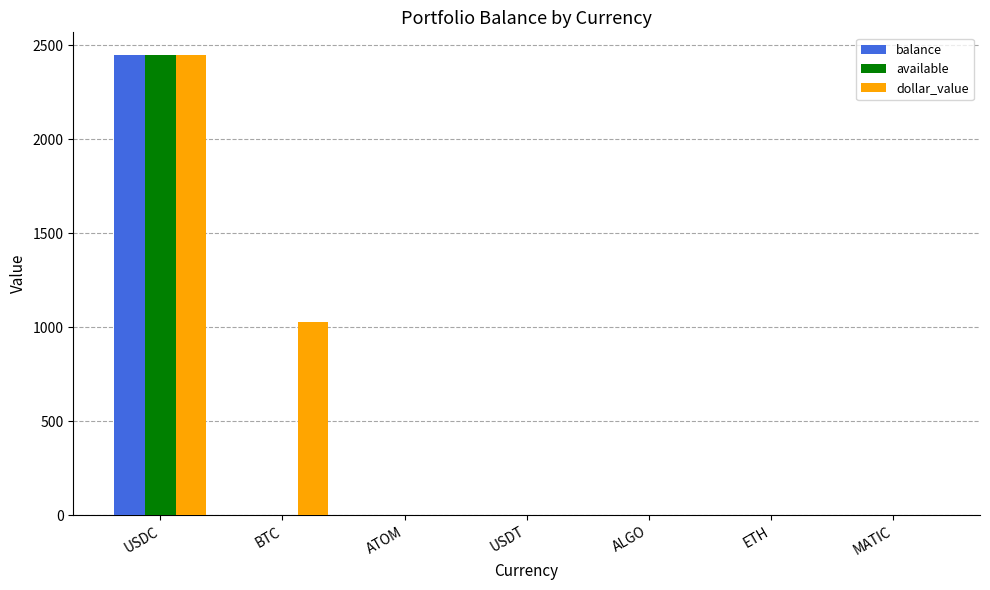

Where is dollar_value nearest to the value 1223?

BTC